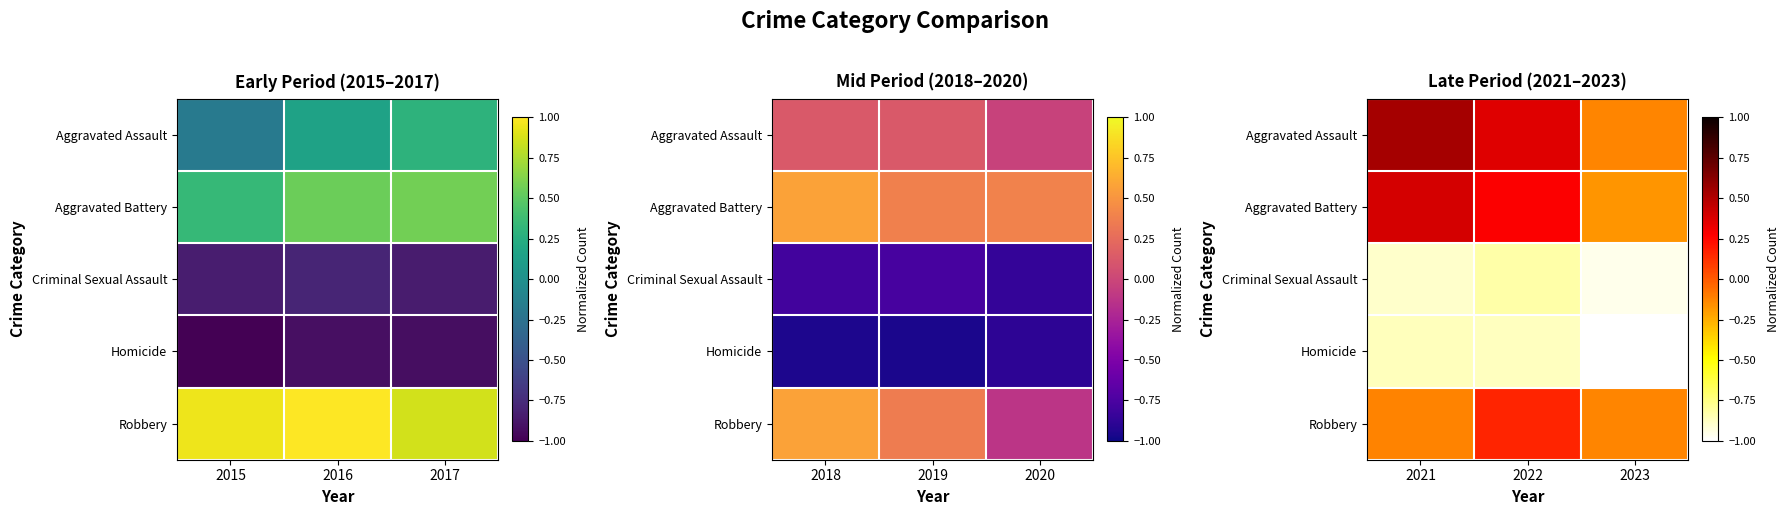

List the series in order of their peak value, highest first.

Aggravated Assault, Aggravated Battery, Robbery, Criminal Sexual Assault, Homicide